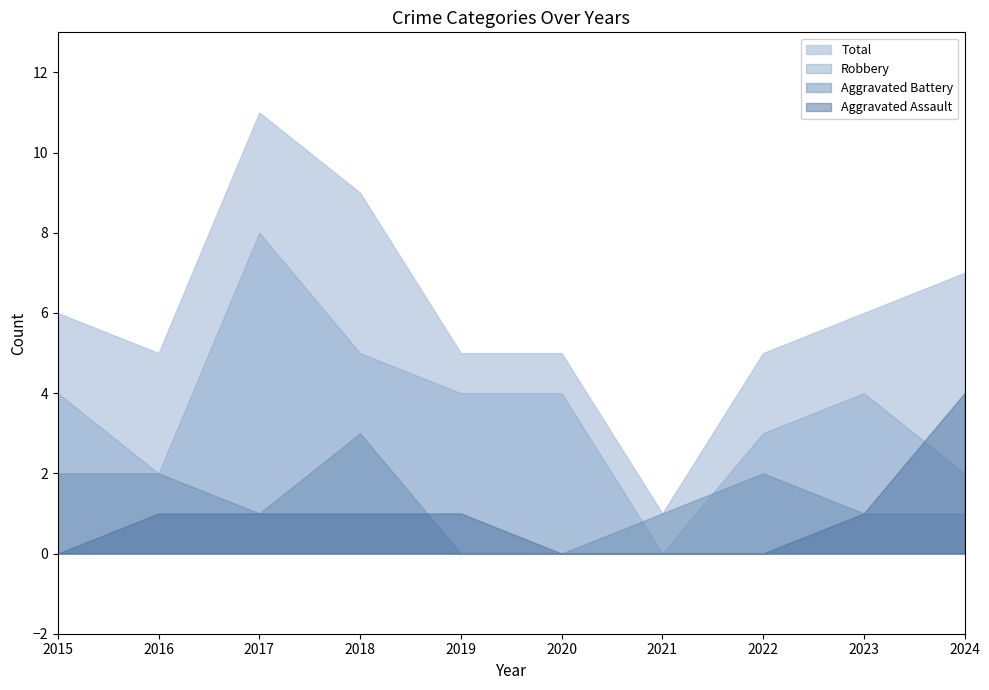

The Robbery series shows 6 at 2019. True or false?

False